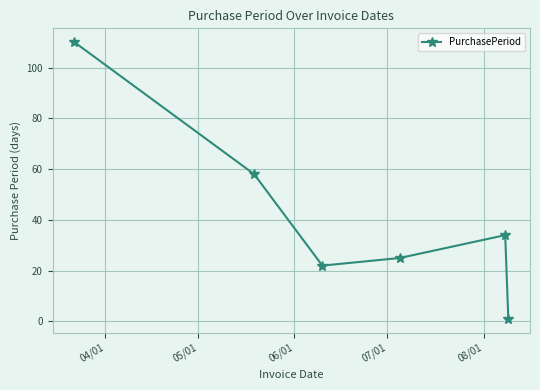

Reading left to right, extract all data points from this chart.

110	58	22	25	34	1